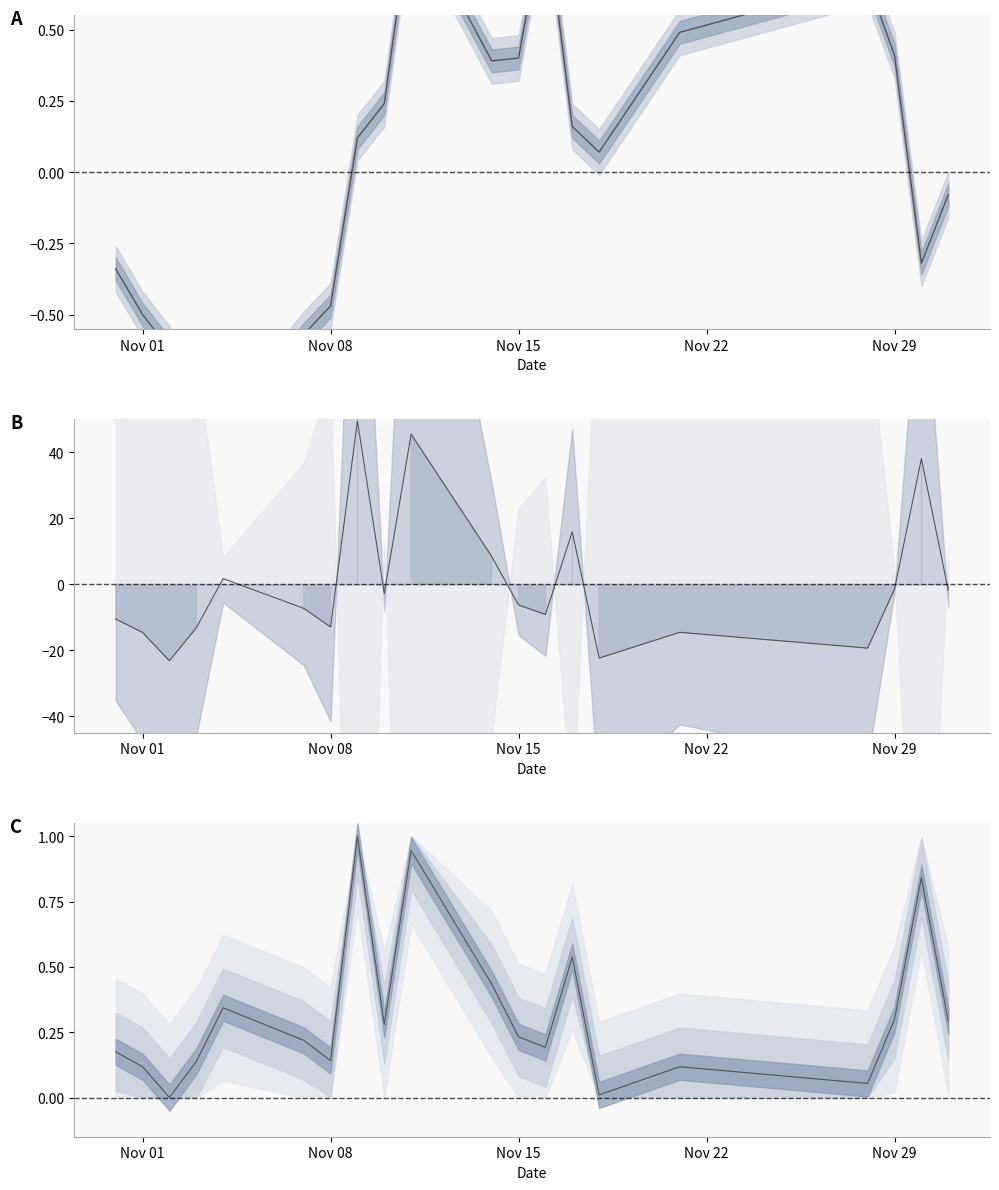

What is the sum of the t_change values at 2022-11-01 and 2022-11-03?

0.3